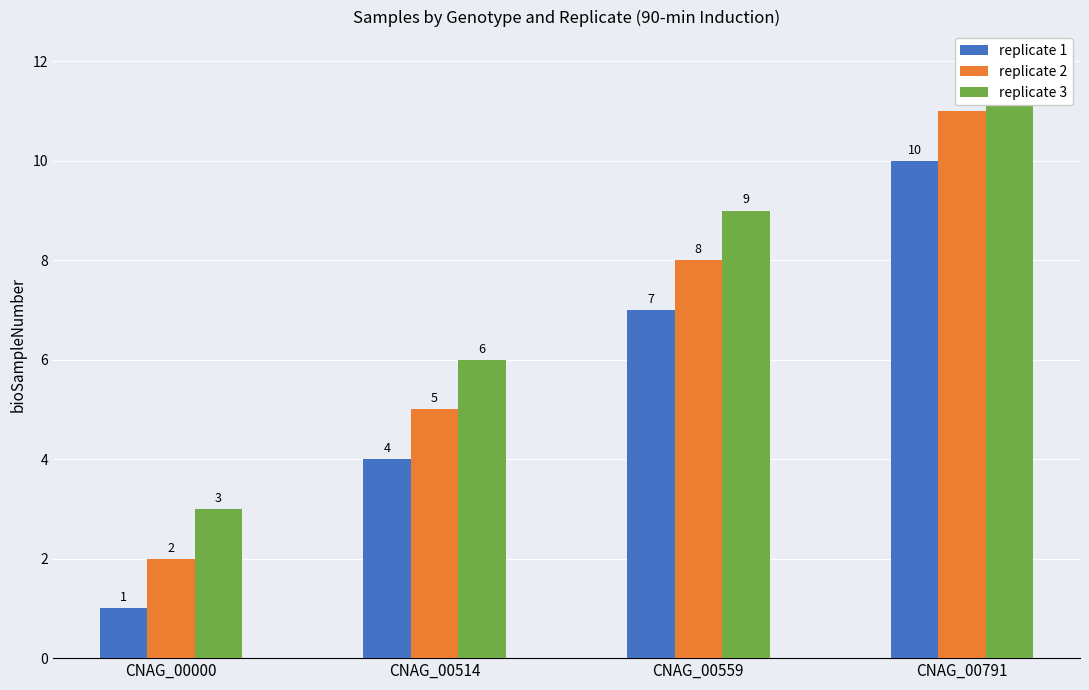

What is the difference between the maximum and minimum values in the replicate 2 series?

9